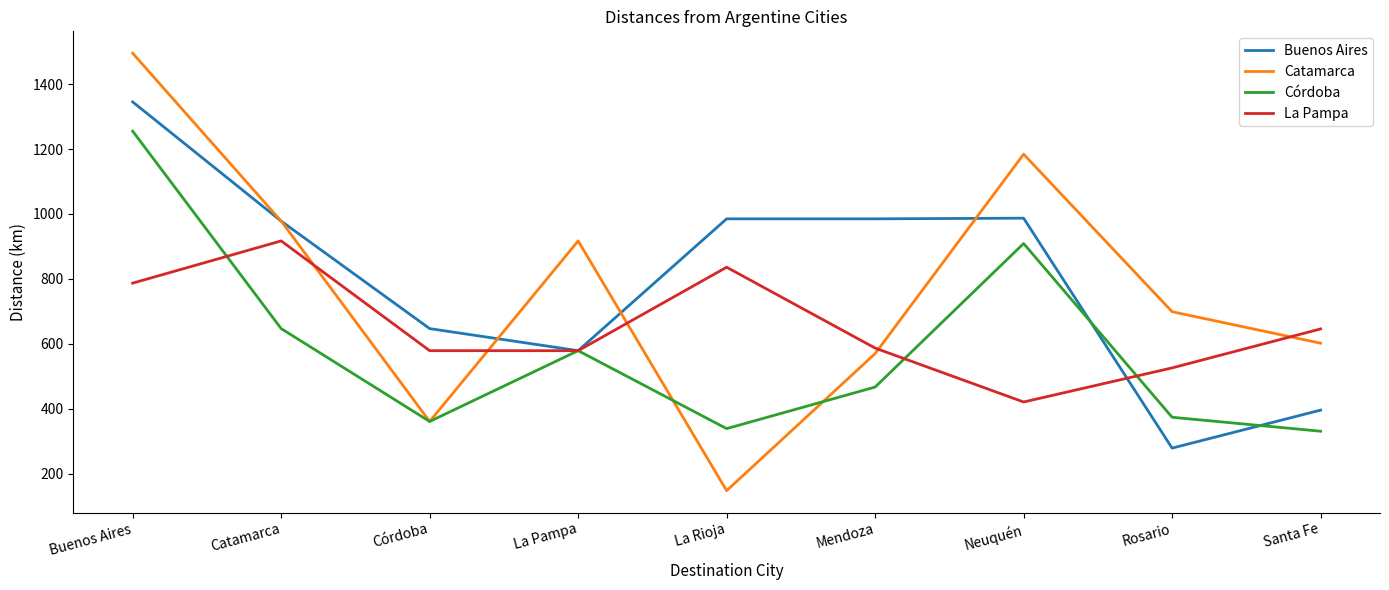

What is the average value of the Buenos Aires series?

798